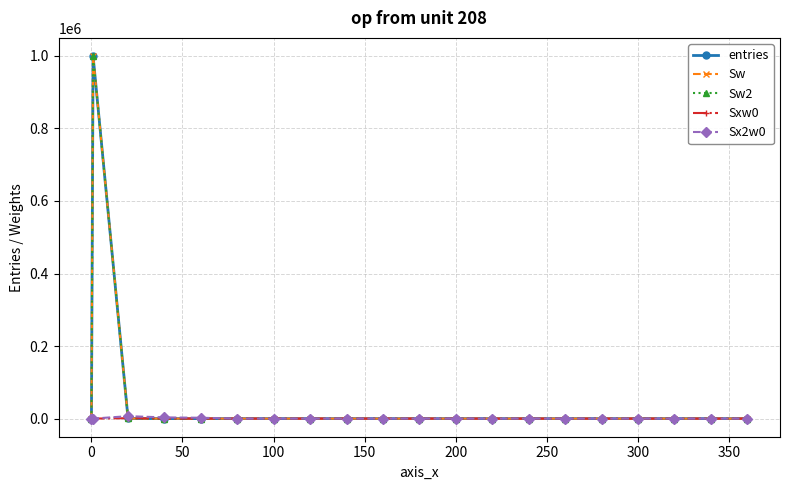

Is this an area chart (filled region under the line)?

No